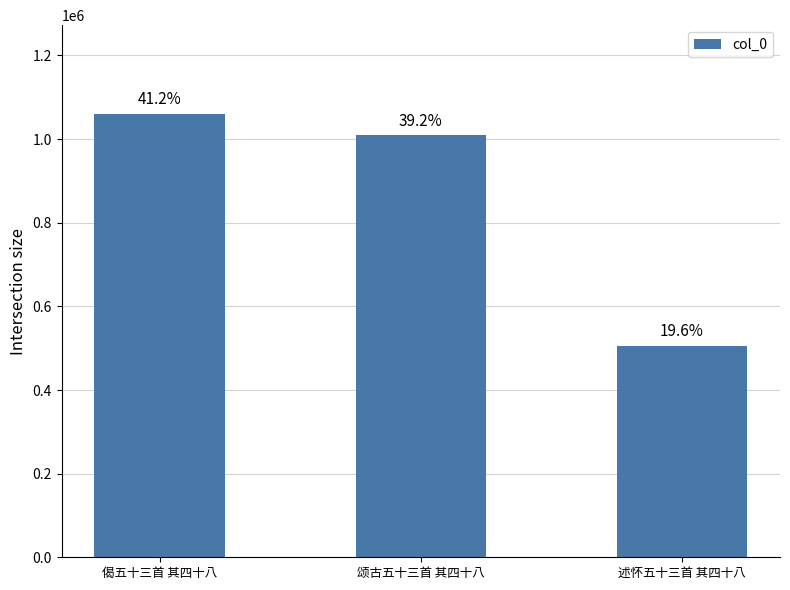

Reading right to left, extract all data points from this chart.

506116	1009732	1060361